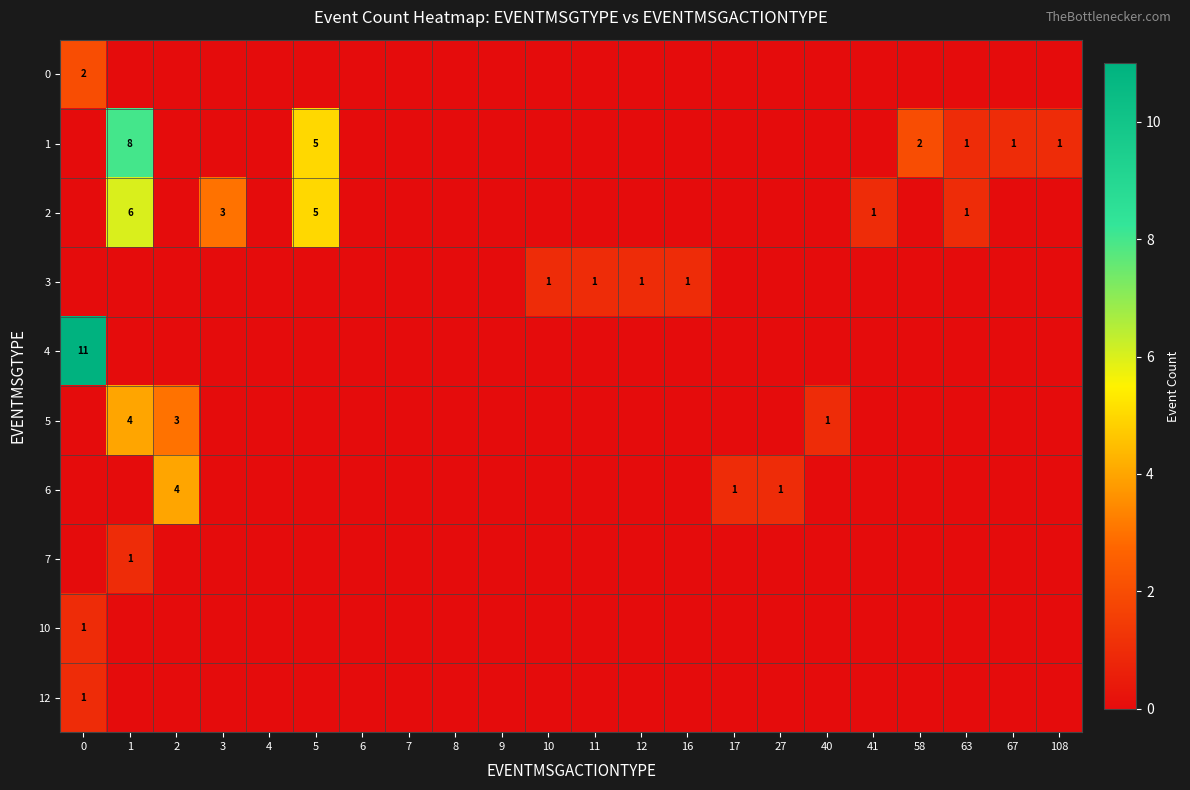

The value of 2 at 1 is 4. True or false?

False